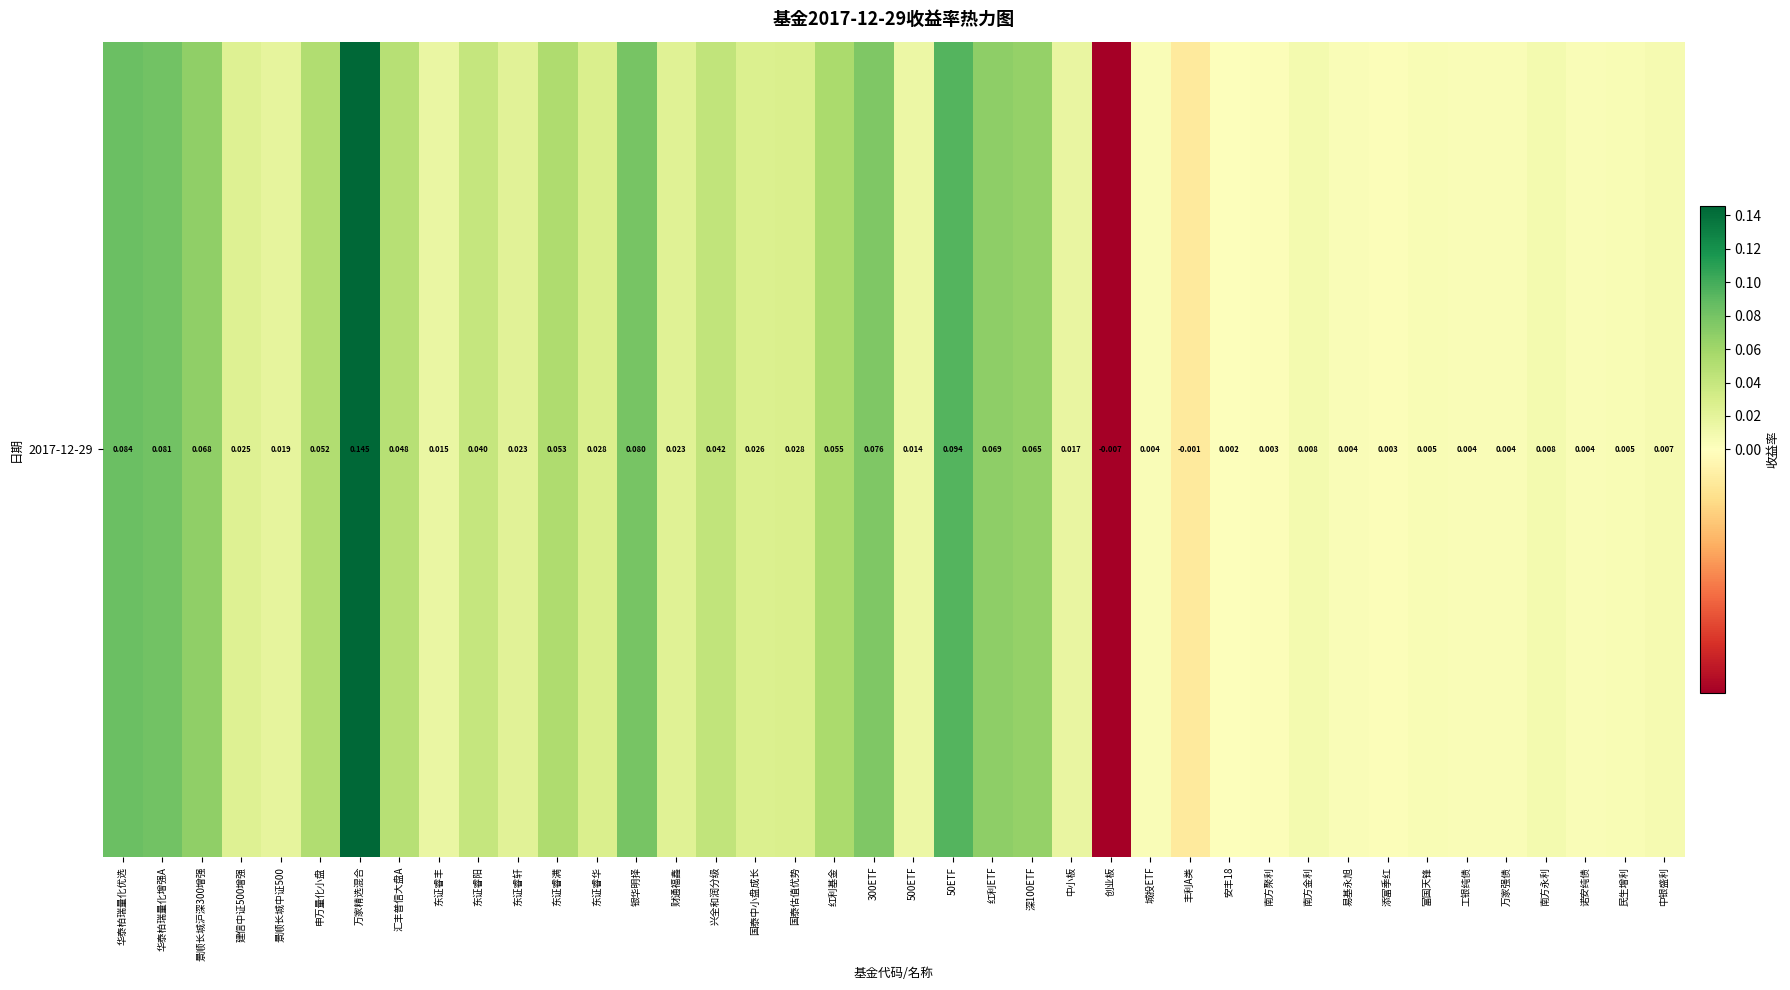

What is the sum of all values?

1.3